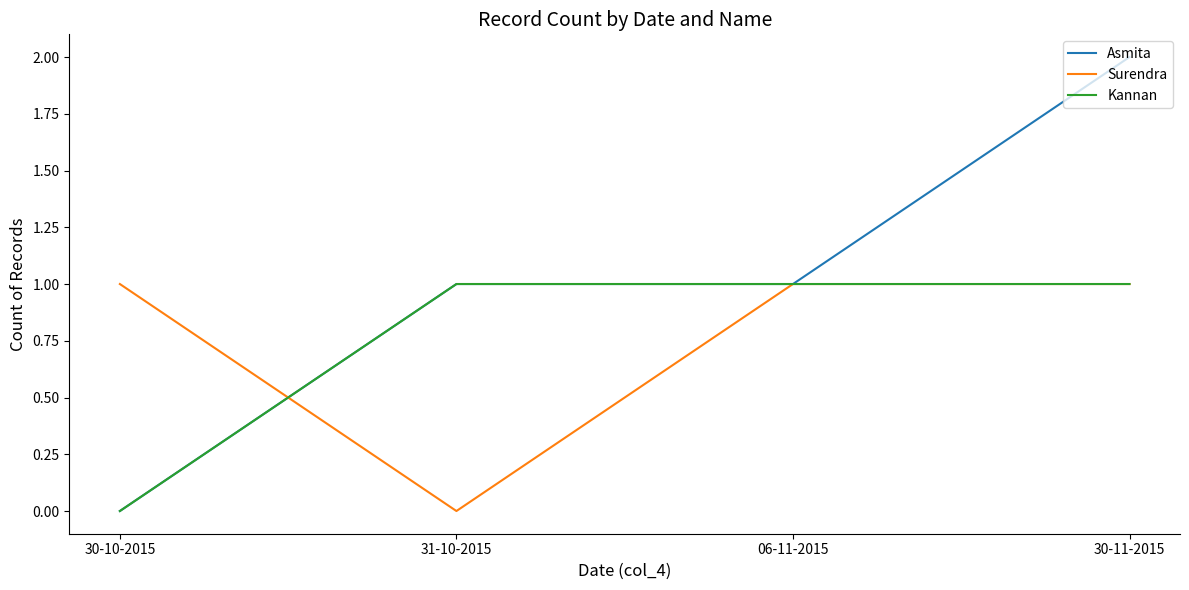

What is the difference between the maximum and minimum values in the Kannan series?

1